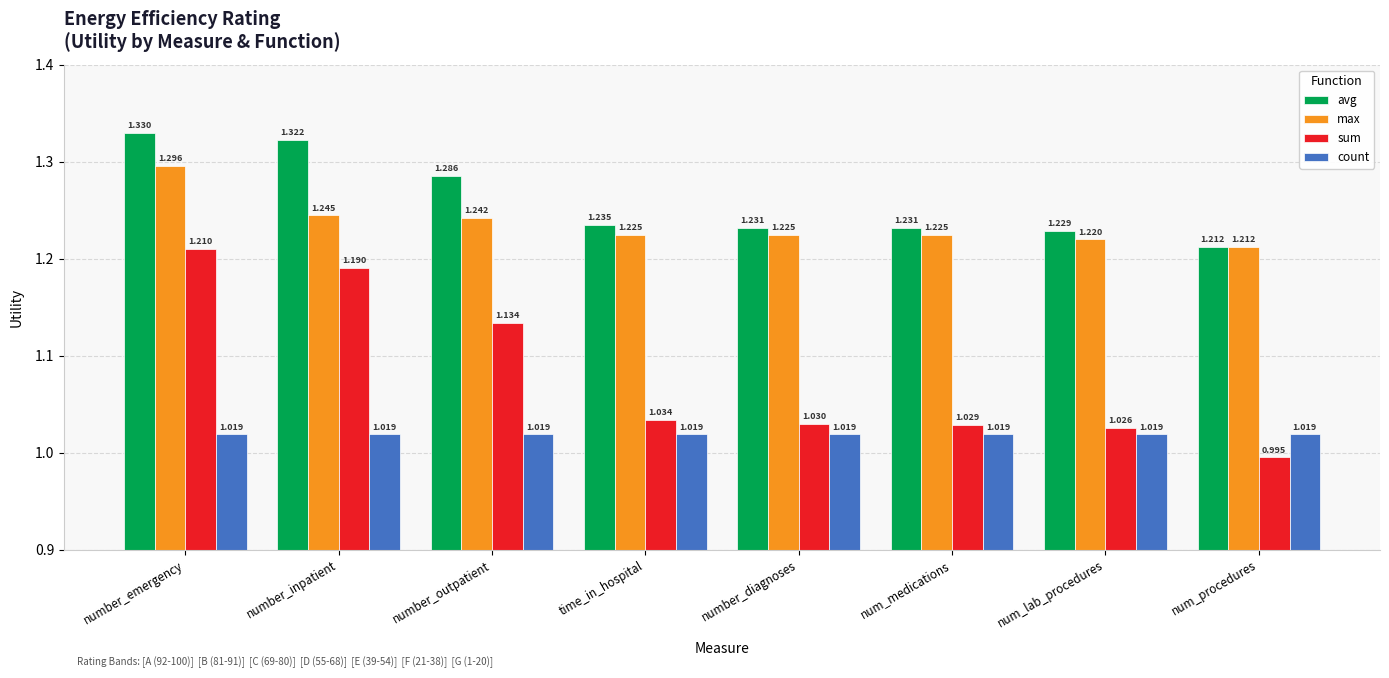

What are all the series names shown in the legend?

avg, max, sum, count